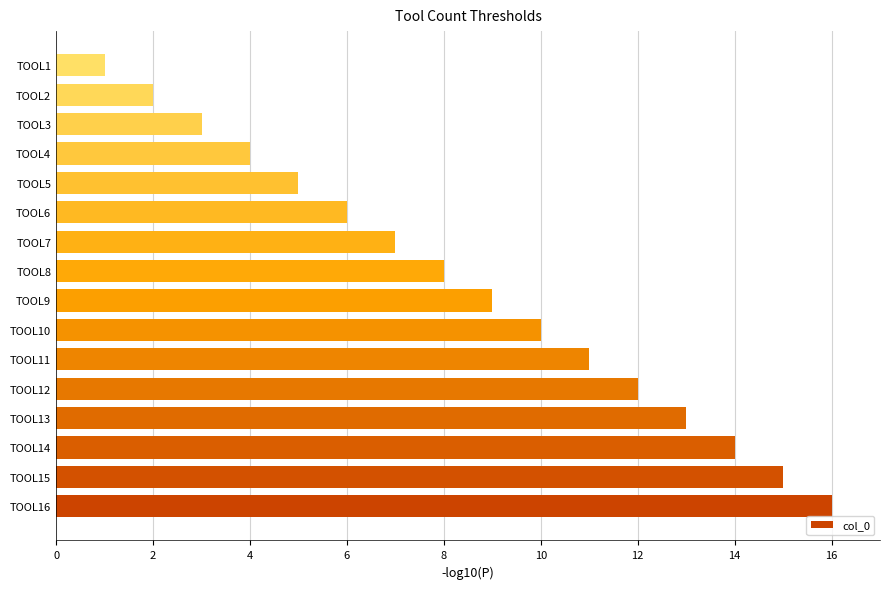

What is the maximum value shown in the chart?

16